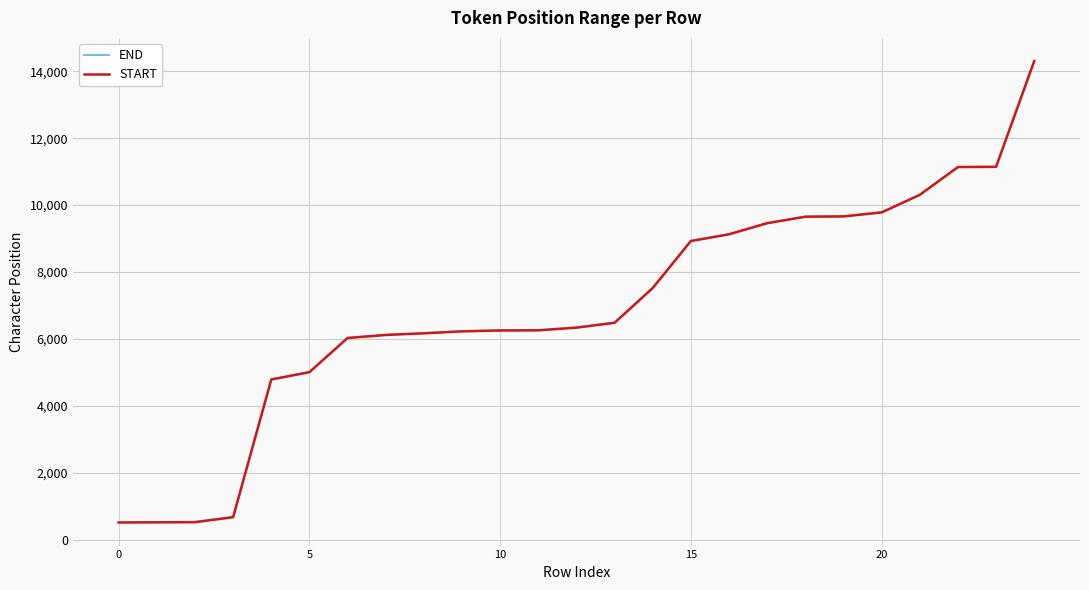

What is the minimum value for START?

509